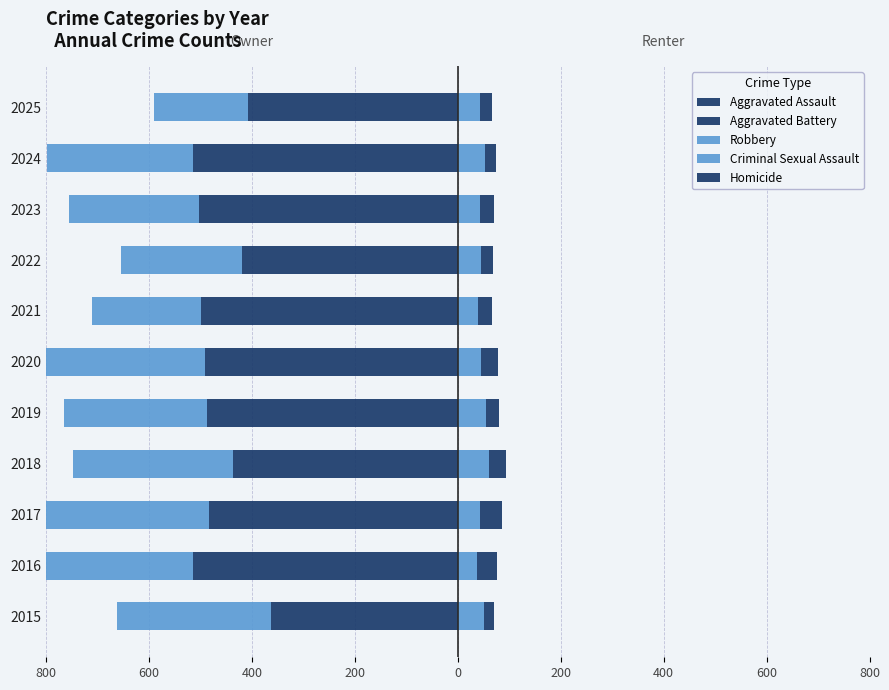

Is the value of Aggravated Battery at 2019 greater than the value of Aggravated Assault at 2023?

No